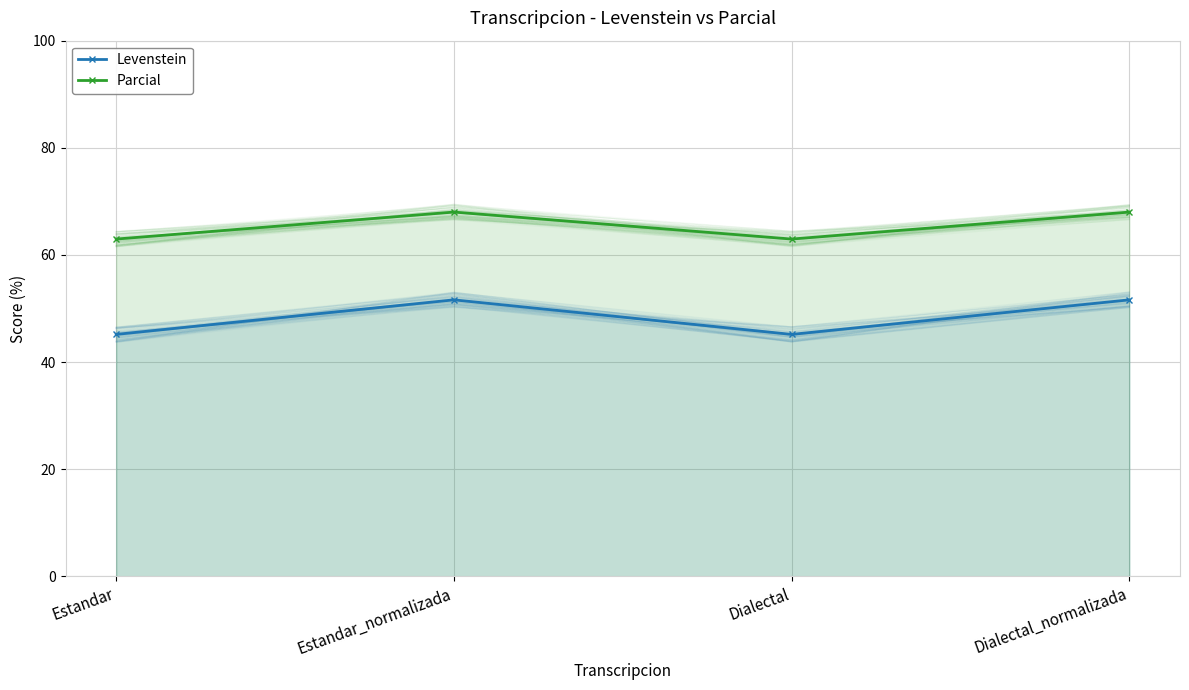

In Levenstein, how many points are higher than both neighbors (excluding endpoints)?

1